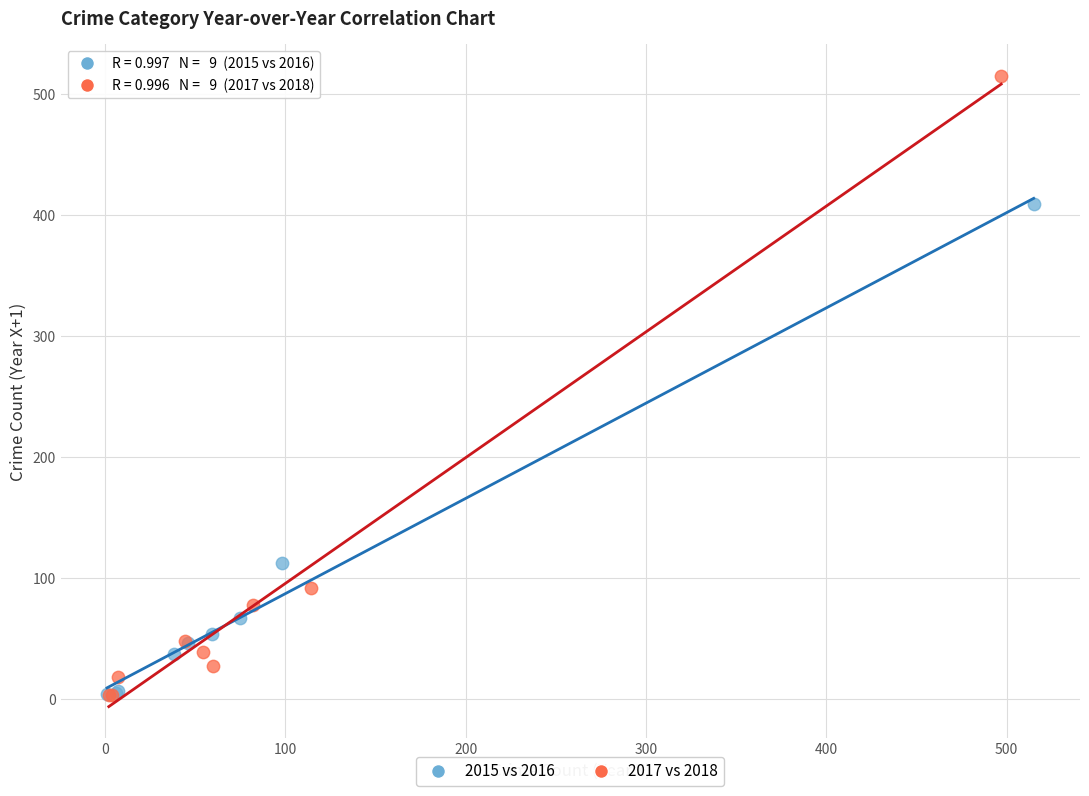

Which series has the widest spread of Y values?

2017 vs 2018